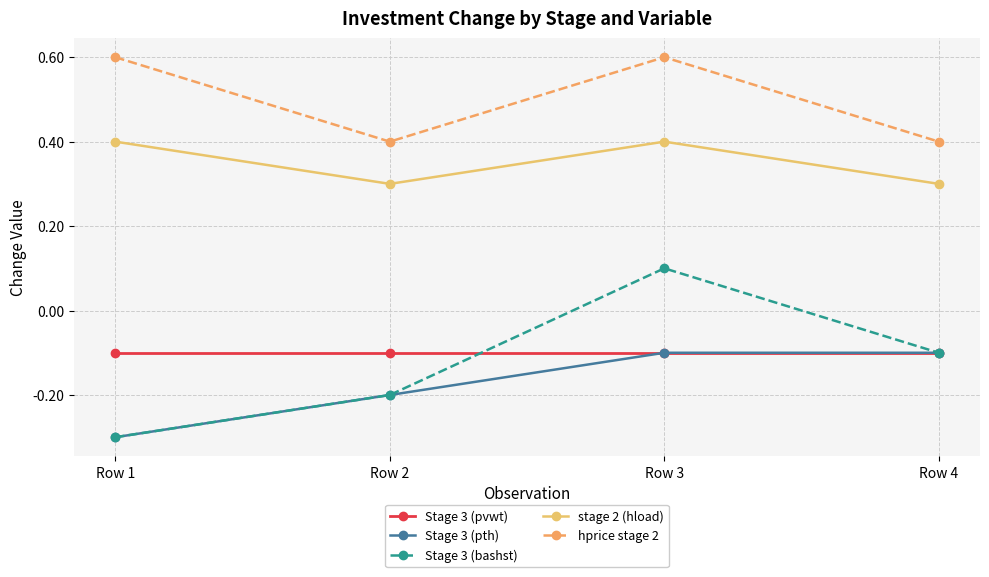

True or false: Stage 3 (pvwt) has a value of -0.1 at Row 3.

True